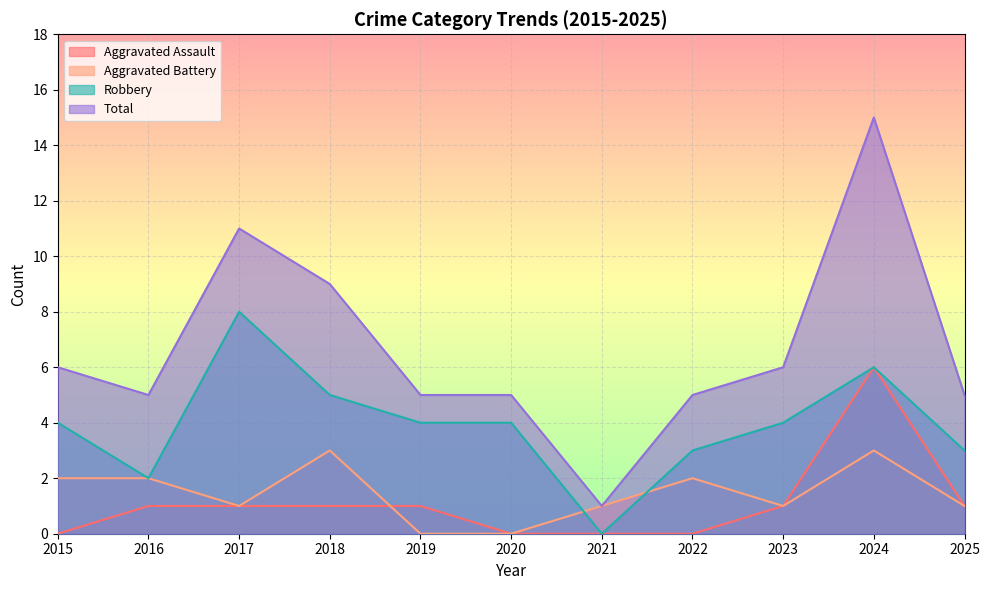

What is the total value across all series at 2016?

10